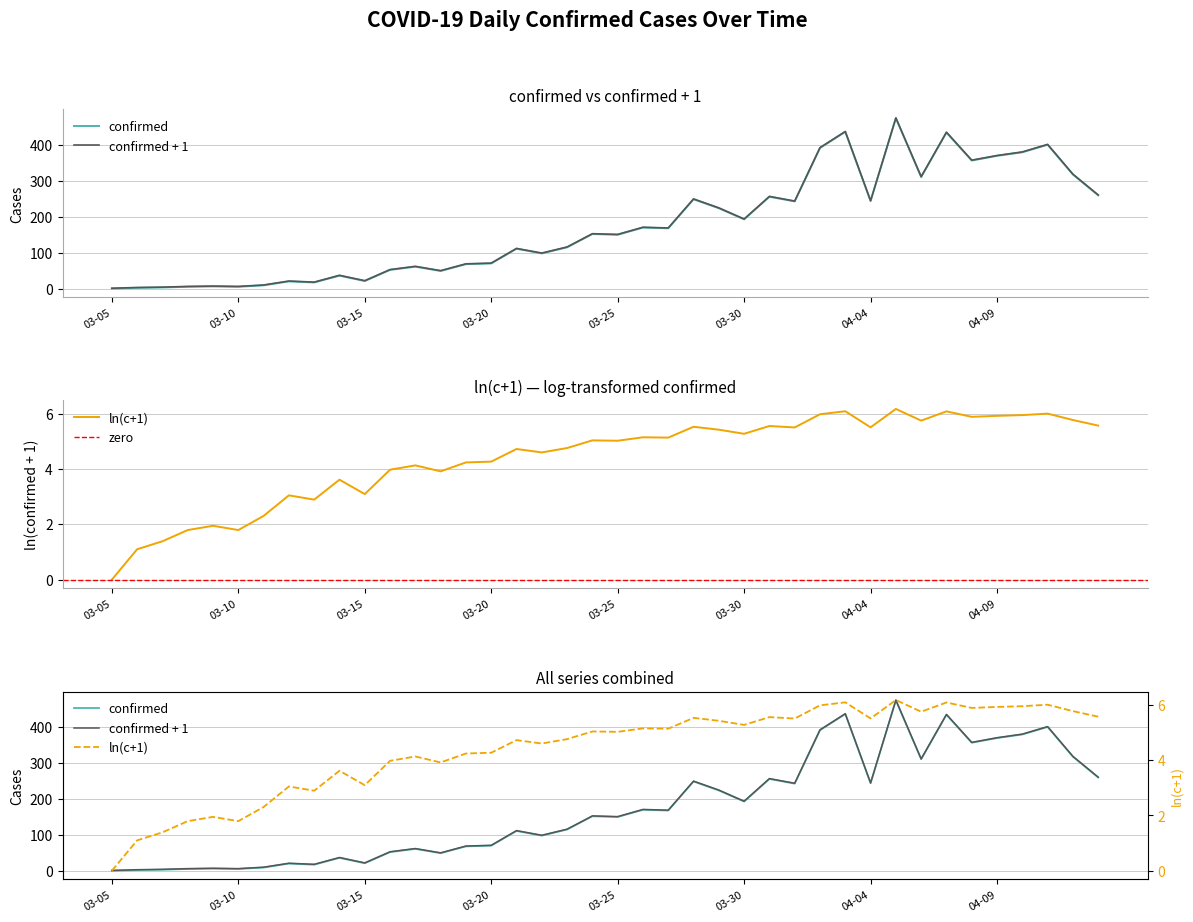

Reading left to right, what are all the values shown in this chart?

confirmed: 0.0	2.0	3.0	5.0	6.0	5.0	9.0	20.0	17.0	36.0	21.0	52.0	61.0	49.0	68.0	70.0	111.0	98.0	115.0	152.0	150.0	170.0	168.0	249.0	224.0	193.0	256.0	243.0	392.0	437.0	244.0	475.0	311.0	435.0	357.0	370.0	380.0	401.0	318.0	260.0
confirmed + 1: 1.0	3.0	4.0	6.0	7.0	6.0	10.0	21.0	18.0	37.0	22.0	53.0	62.0	50.0	69.0	71.0	112.0	99.0	116.0	153.0	151.0	171.0	169.0	250.0	225.0	194.0	257.0	244.0	393.0	438.0	245.0	476.0	312.0	436.0	358.0	371.0	381.0	402.0	319.0	261.0
ln(c+1): 0.0	1.1	1.4	1.8	1.9	1.8	2.3	3.0	2.9	3.6	3.1	4.0	4.1	3.9	4.2	4.3	4.7	4.6	4.8	5.0	5.0	5.1	5.1	5.5	5.4	5.3	5.5	5.5	6.0	6.1	5.5	6.2	5.7	6.1	5.9	5.9	5.9	6.0	5.8	5.6